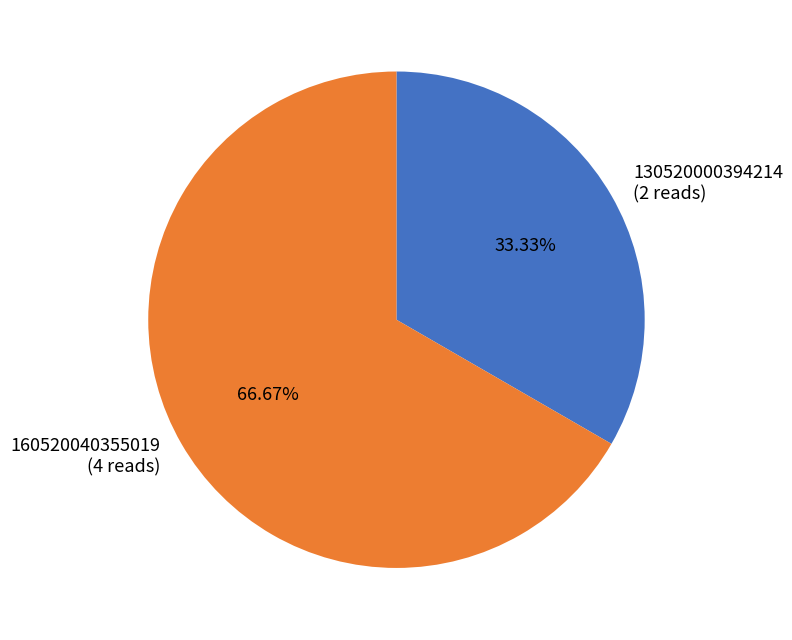

To the nearest percent, what percentage of the pie is 130520000394214?

33%